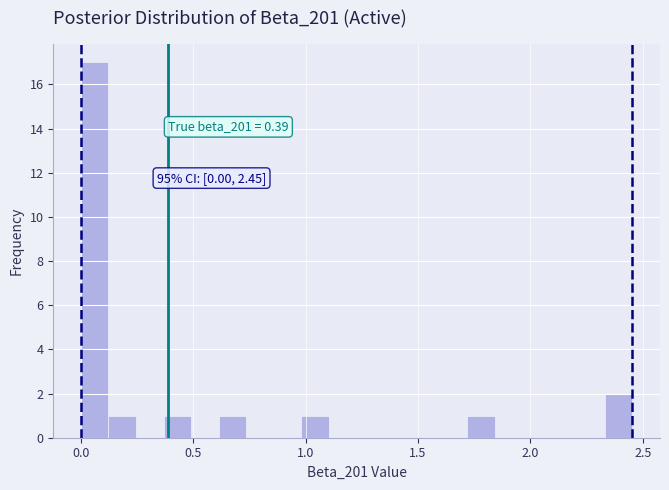

Read against the x-axis, roughly where is the centre of the tallest bar?

0.05